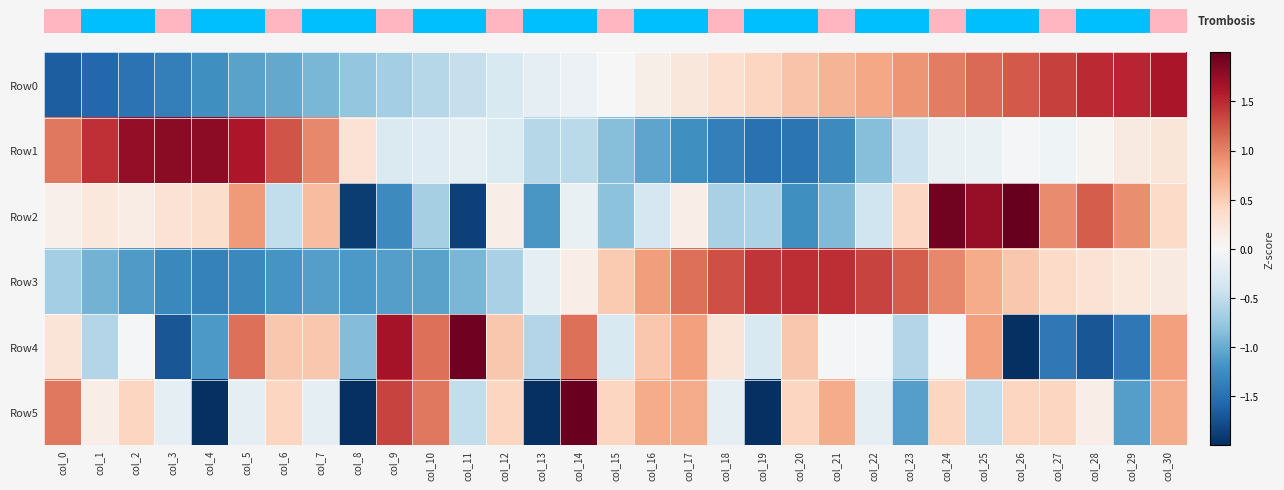

At how many categories does at least one series exceed -1?

31